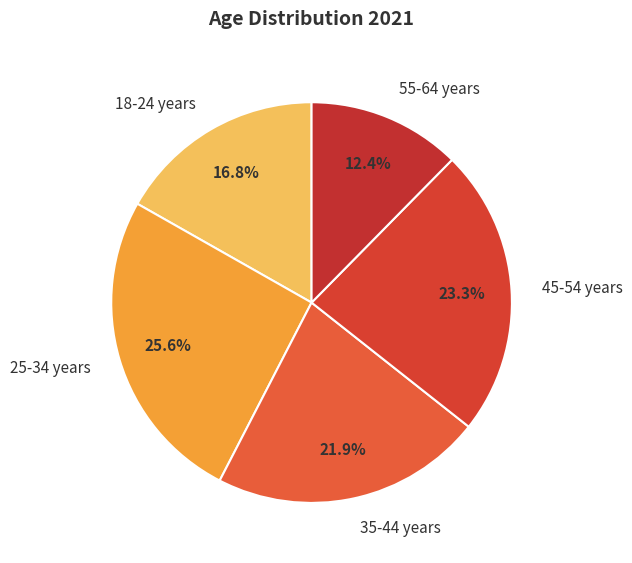

Rank the categories by value from lowest to highest.

55-64 years, 18-24 years, 35-44 years, 45-54 years, 25-34 years